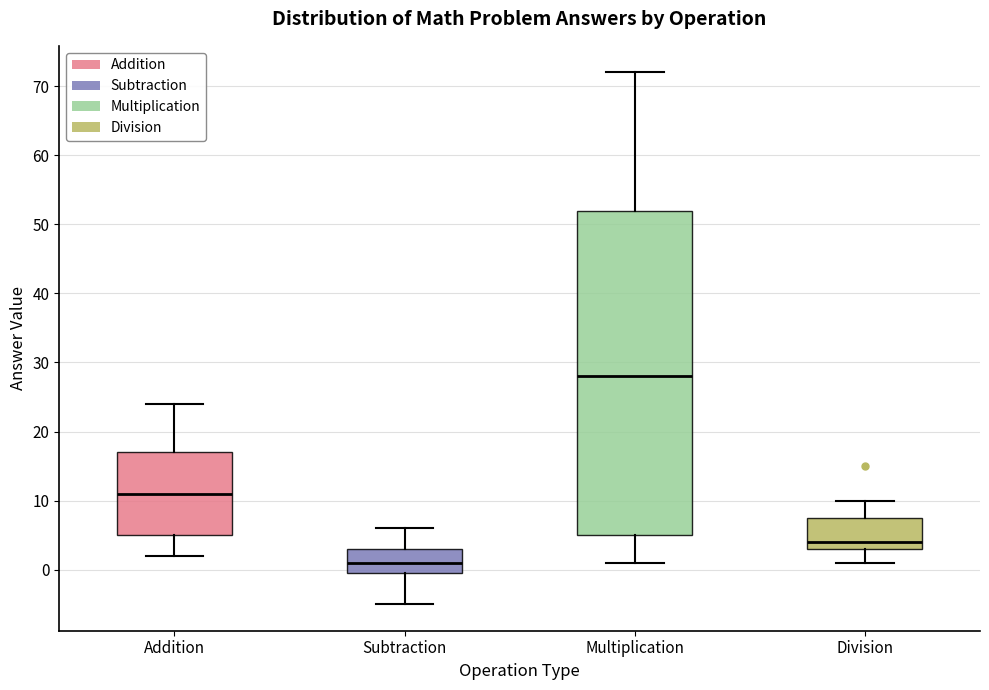

Reading left to right, transcribe this box plot: for each box, give where its median line is, the range the box spans, and where its two whiskers end, as read against the y-axis. The values are not printed on the chart, so give them approximately, as read against the axis.

Addition: median 11, box 5 to 17, whiskers 2 to 24
Subtraction: median 1, box 0 to 3, whiskers -5 to 6
Multiplication: median 28, box 5 to 52, whiskers 1 to 72
Division: median 4, box 3 to 8, whiskers 1 to 10